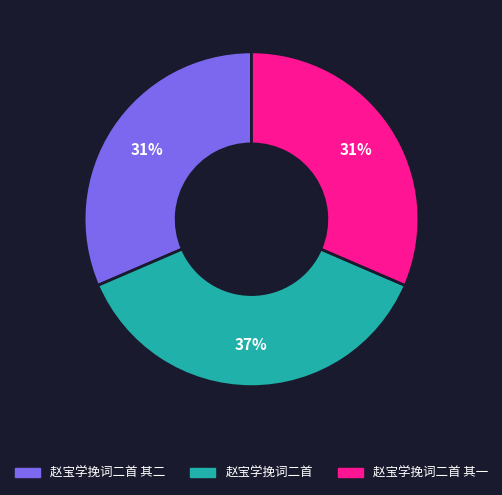

How many segments does this pie chart have?

3